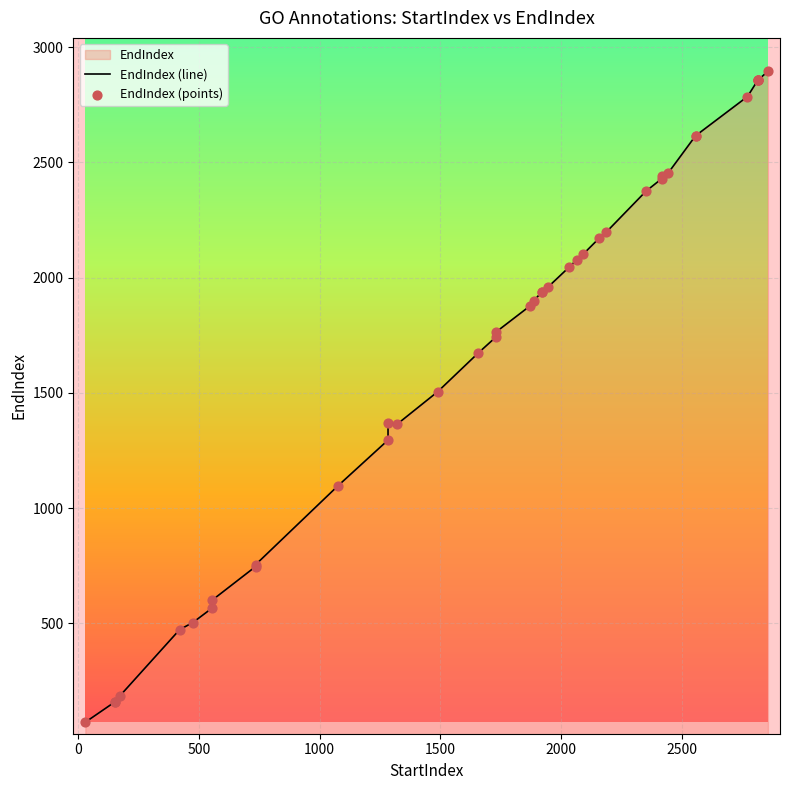

Which series has the largest Y range (max minus min)?

EndIndex (line)